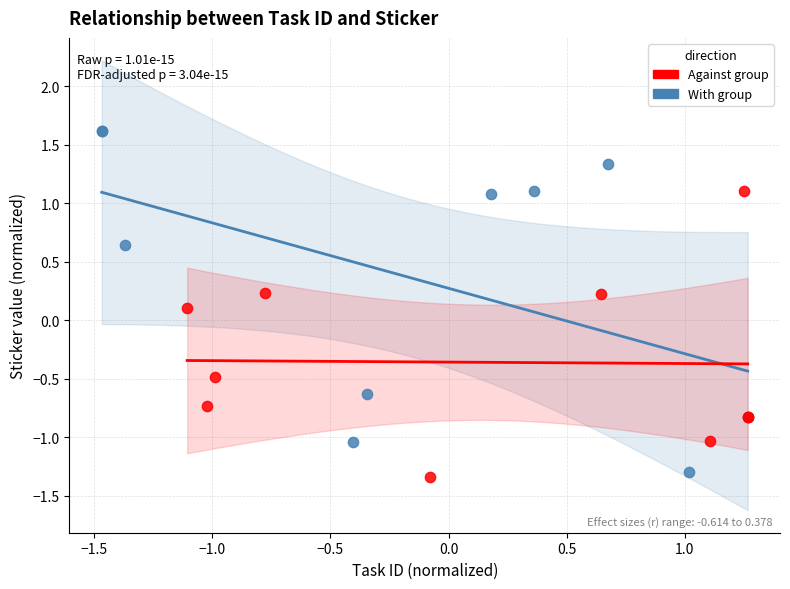

What are all the series names shown in the legend?

Against group, With group